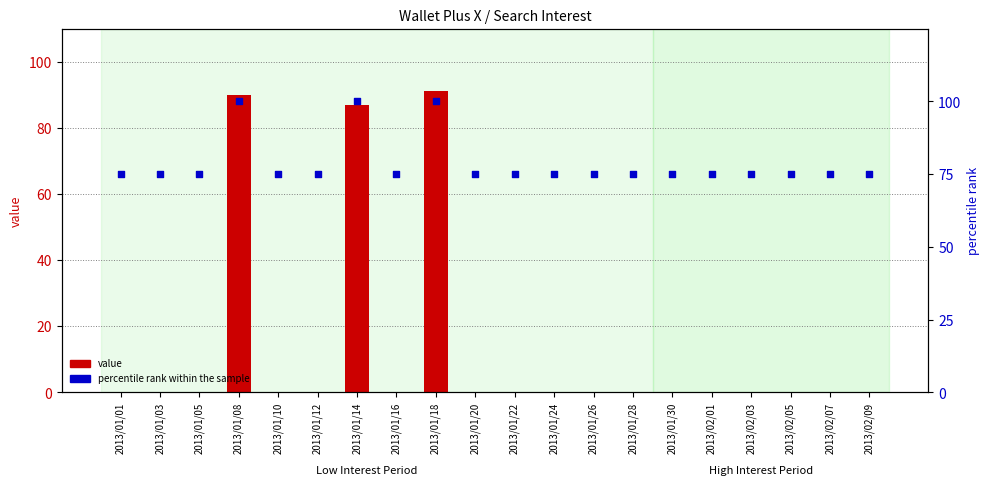

What are all the series names shown in the legend?

value, percentile rank within the sample